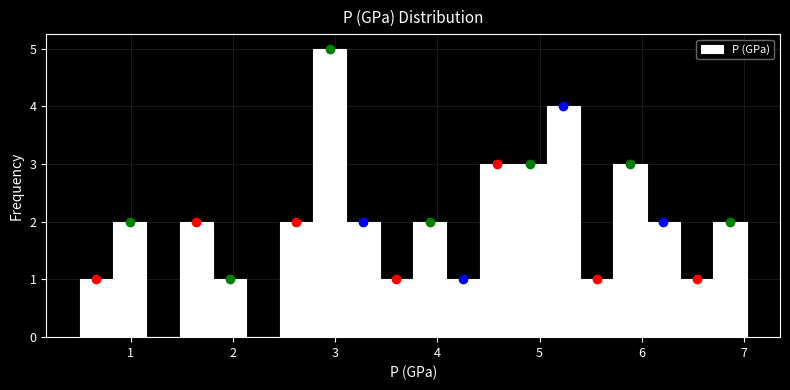

Around what value on the x-axis is the tallest bar? Give the approximate position of its centre, as read against the axis.

2.9